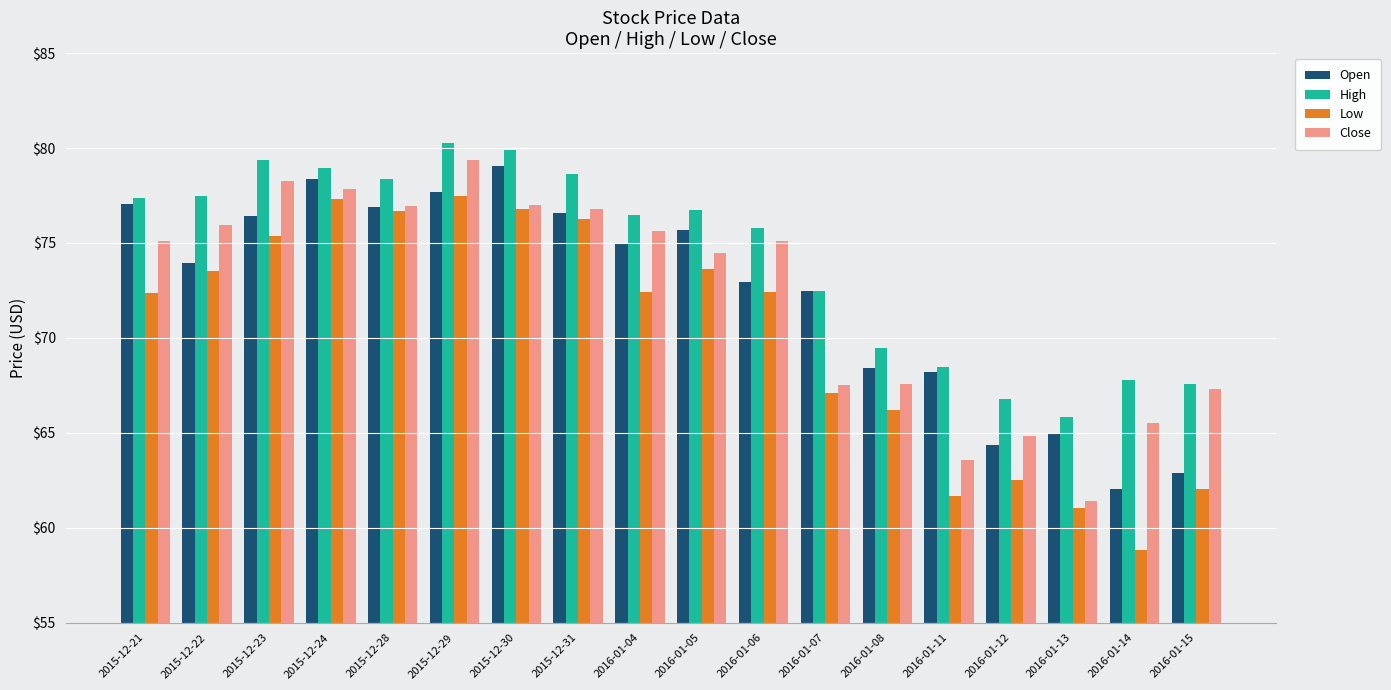

What is the sum of the Open values at 2015-12-21 and 2015-12-28?

153.9